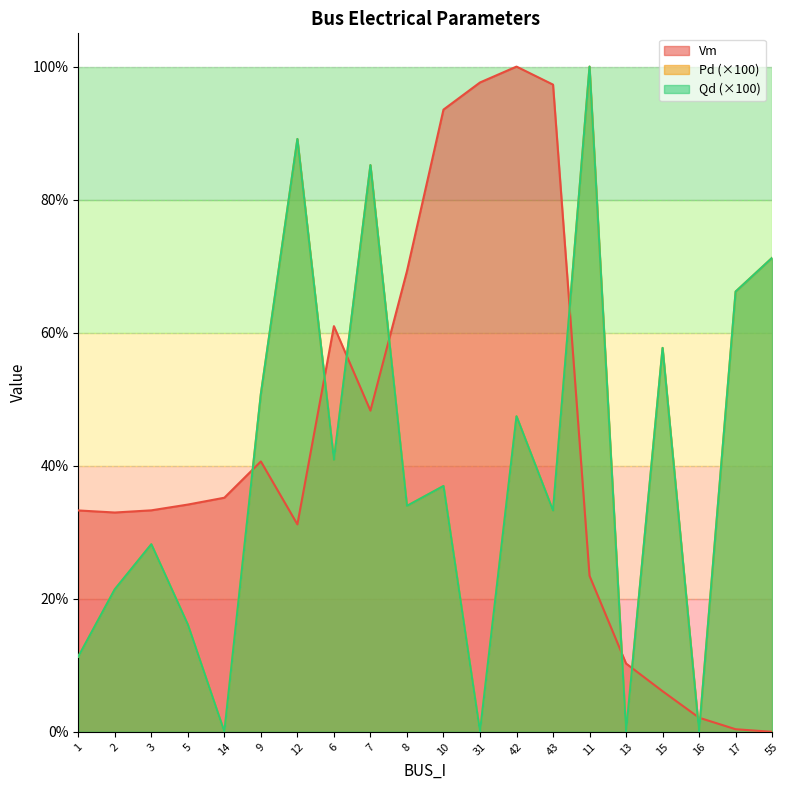

What is the label of the 5th point from the left?

14